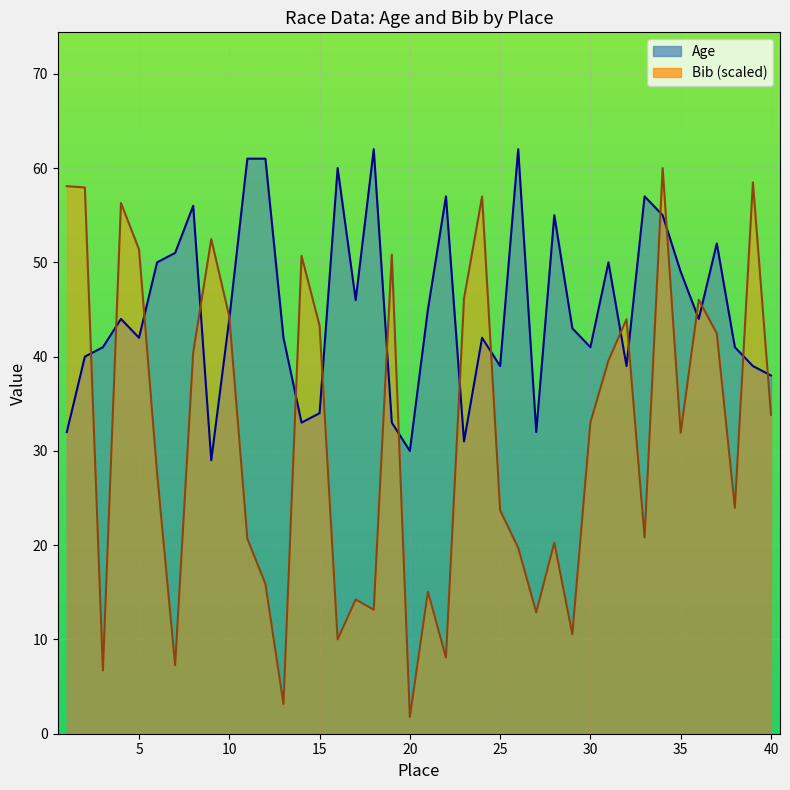

At which label does Bib reach its minimum?

20